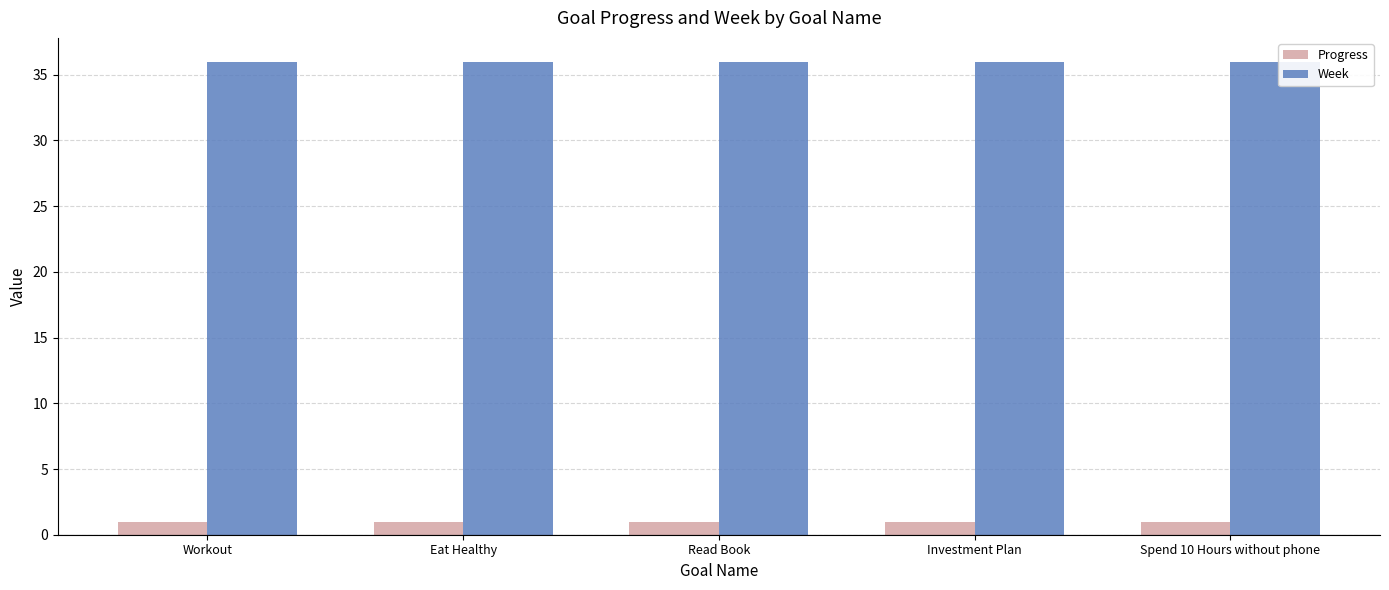

Reading left to right, list all the values displayed in this chart.

Progress: 0.9	0.9	0.9	0.9	0.9
Week: 36.0	36.0	36.0	36.0	36.0